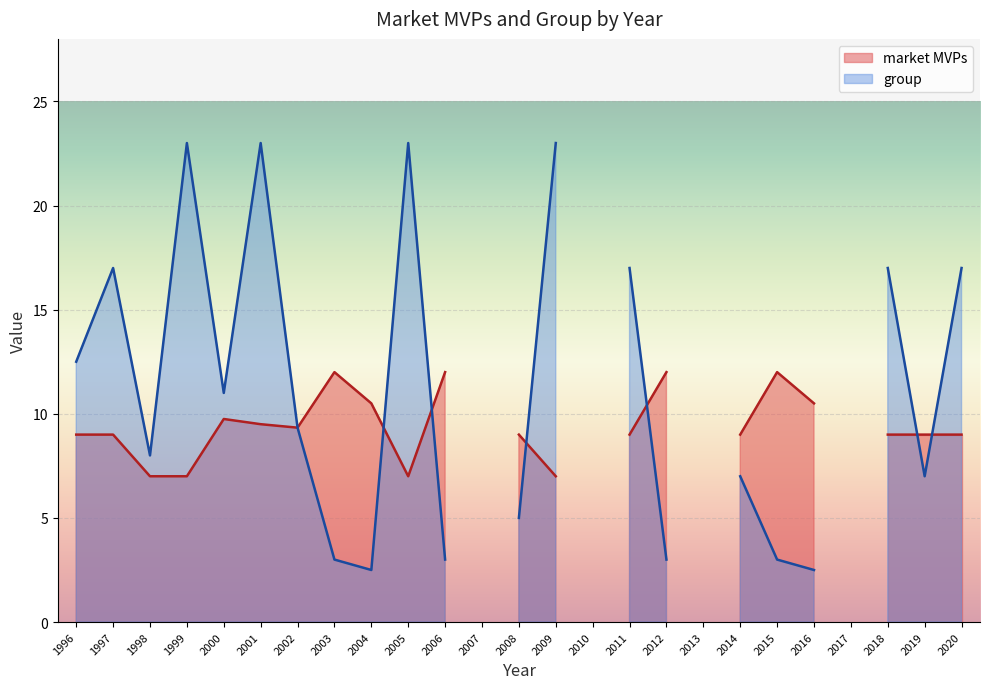

What are all the series names shown in the legend?

market MVPs, group